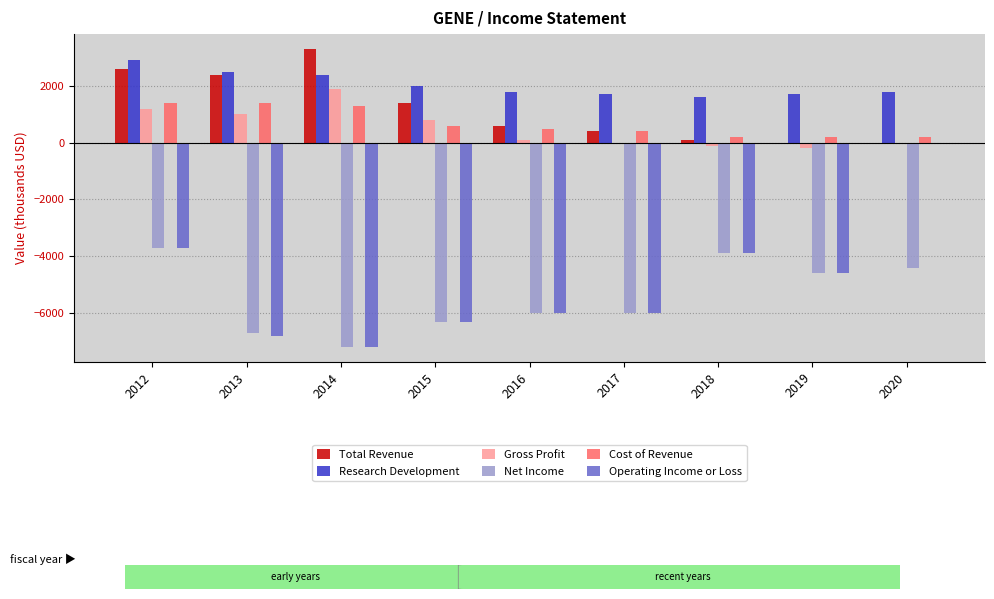

Reading right to left, what are all the values shown in this chart?

Total Revenue: 2020=0	2019=0	2018=100	2017=400	2016=600	2015=1400	2014=3300	2013=2400	2012=2600
Research Development: 2020=1800	2019=1700	2018=1600	2017=1700	2016=1800	2015=2000	2014=2400	2013=2500	2012=2900
Gross Profit: 2020=0	2019=-200	2018=-100	2017=0	2016=100	2015=800	2014=1900	2013=1000	2012=1200
Net Income: 2020=-4400	2019=-4600	2018=-3900	2017=-6000	2016=-6000	2015=-6300	2014=-7200	2013=-6700	2012=-3700
Cost of Revenue: 2020=200	2019=200	2018=200	2017=400	2016=500	2015=600	2014=1300	2013=1400	2012=1400
Operating Income or Loss: 2020=0	2019=-4600	2018=-3900	2017=-6000	2016=-6000	2015=-6300	2014=-7200	2013=-6800	2012=-3700